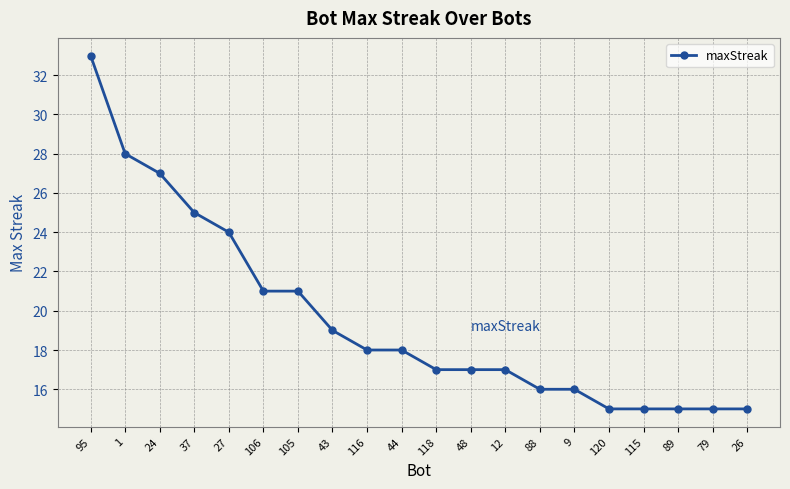

True or false: the data shows 13 at 24.

False